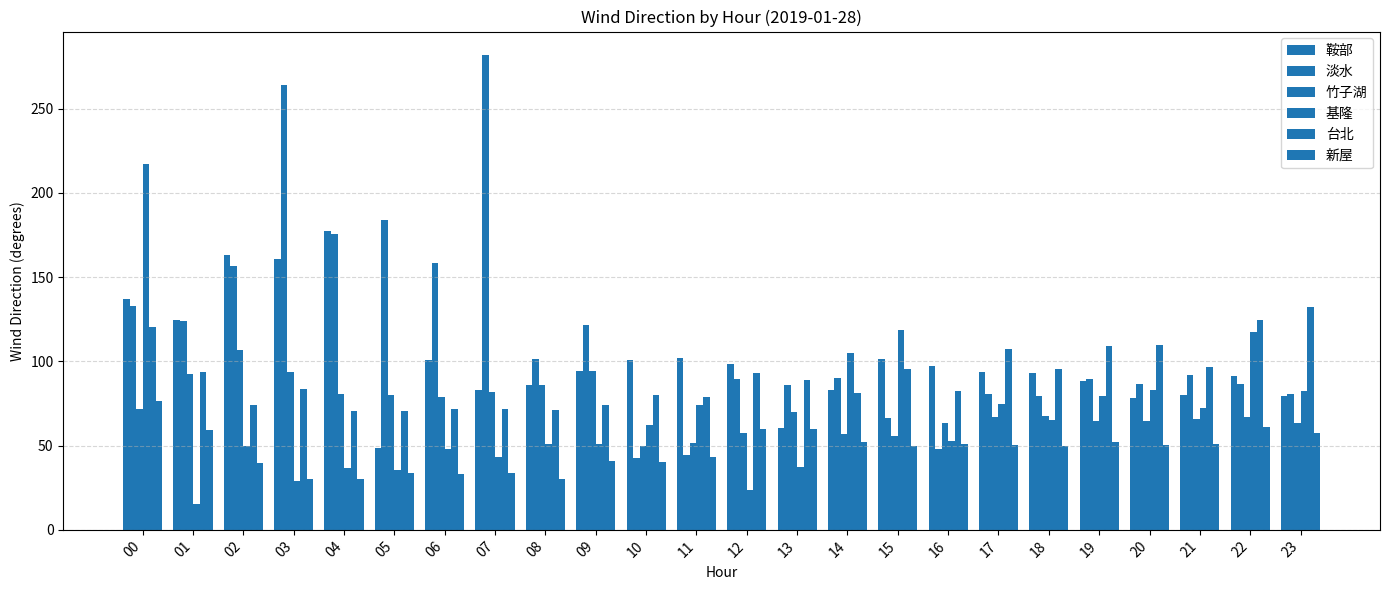

Is it true that 鞍部 equals 30.8 at 16?

False